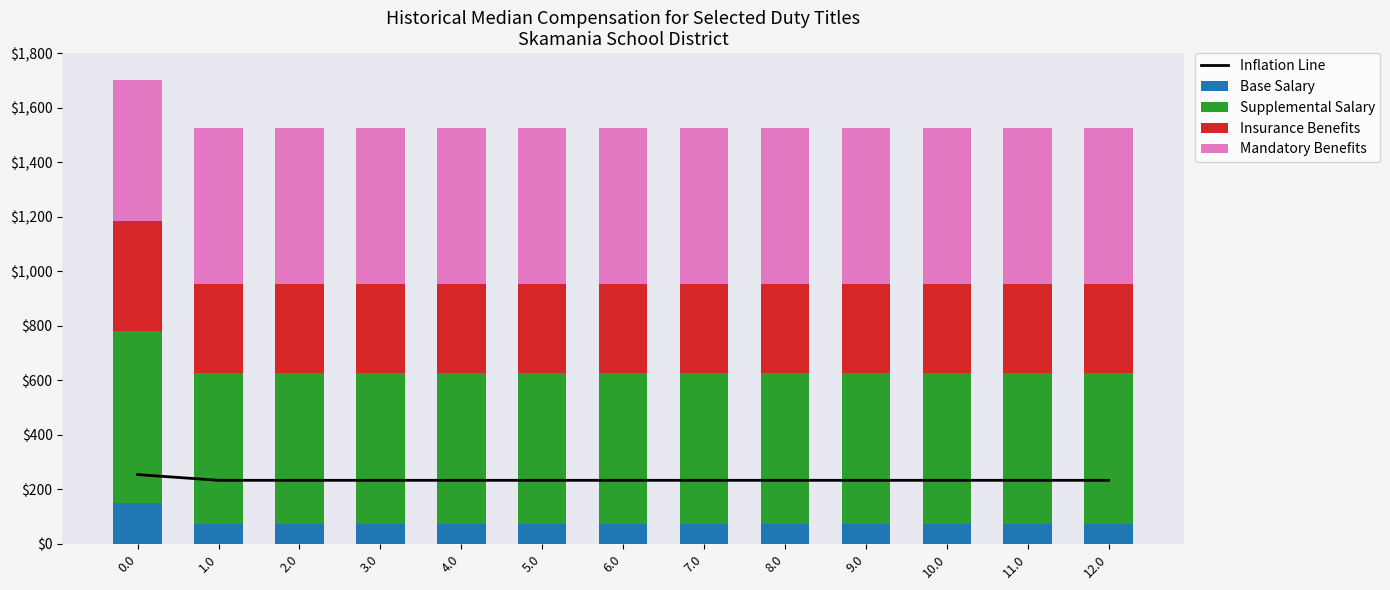

The value of Insurance Benefits at 10.0 is 195.9. True or false?

False